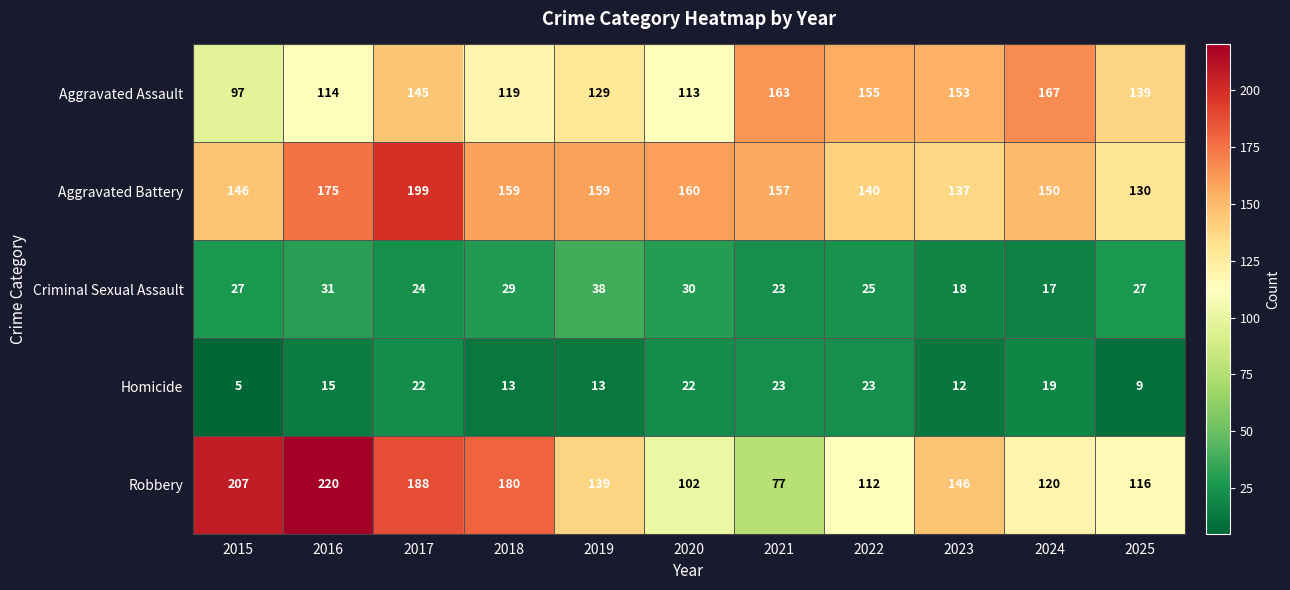

List the labels in order of Robbery value, largest first.

2016, 2015, 2017, 2018, 2023, 2019, 2024, 2025, 2022, 2020, 2021